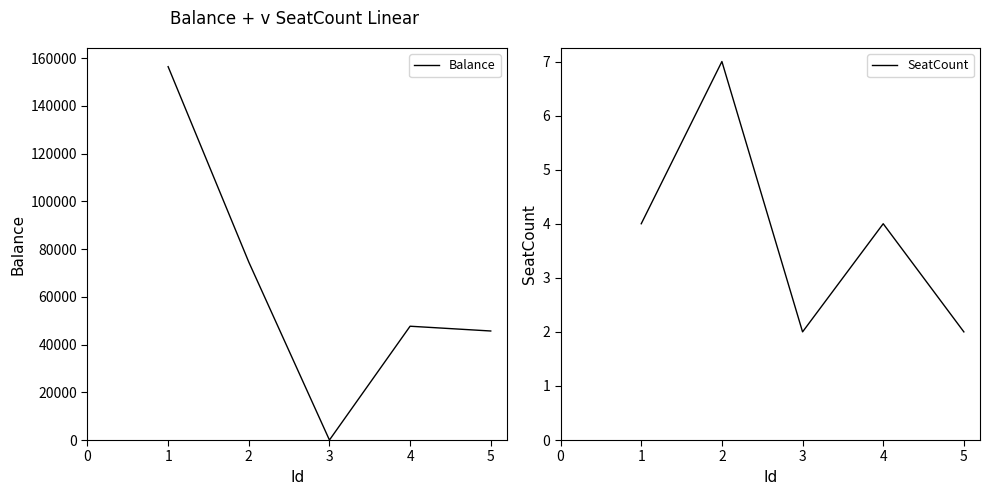

True or false: Balance has more than 1 interior local peaks.

False